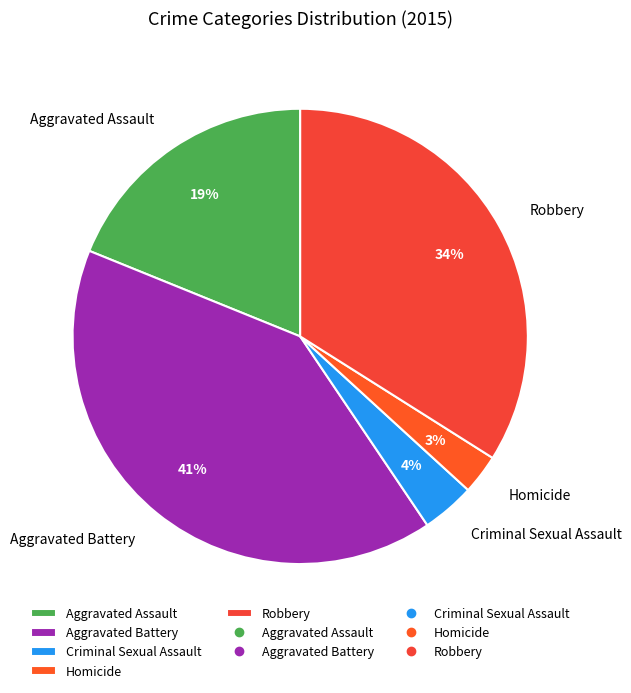

Between Homicide and Criminal Sexual Assault, which is larger?

Criminal Sexual Assault